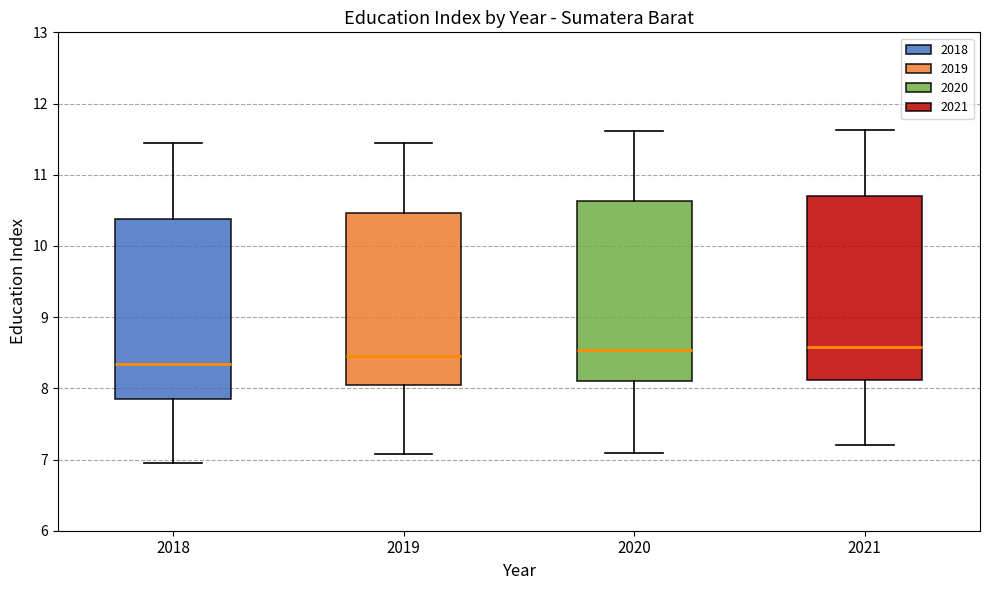

Where does the upper whisker of the box at x = 2019 end on the y-axis? The values are not printed on the chart, so give them approximately, as read against the axis.

11.5